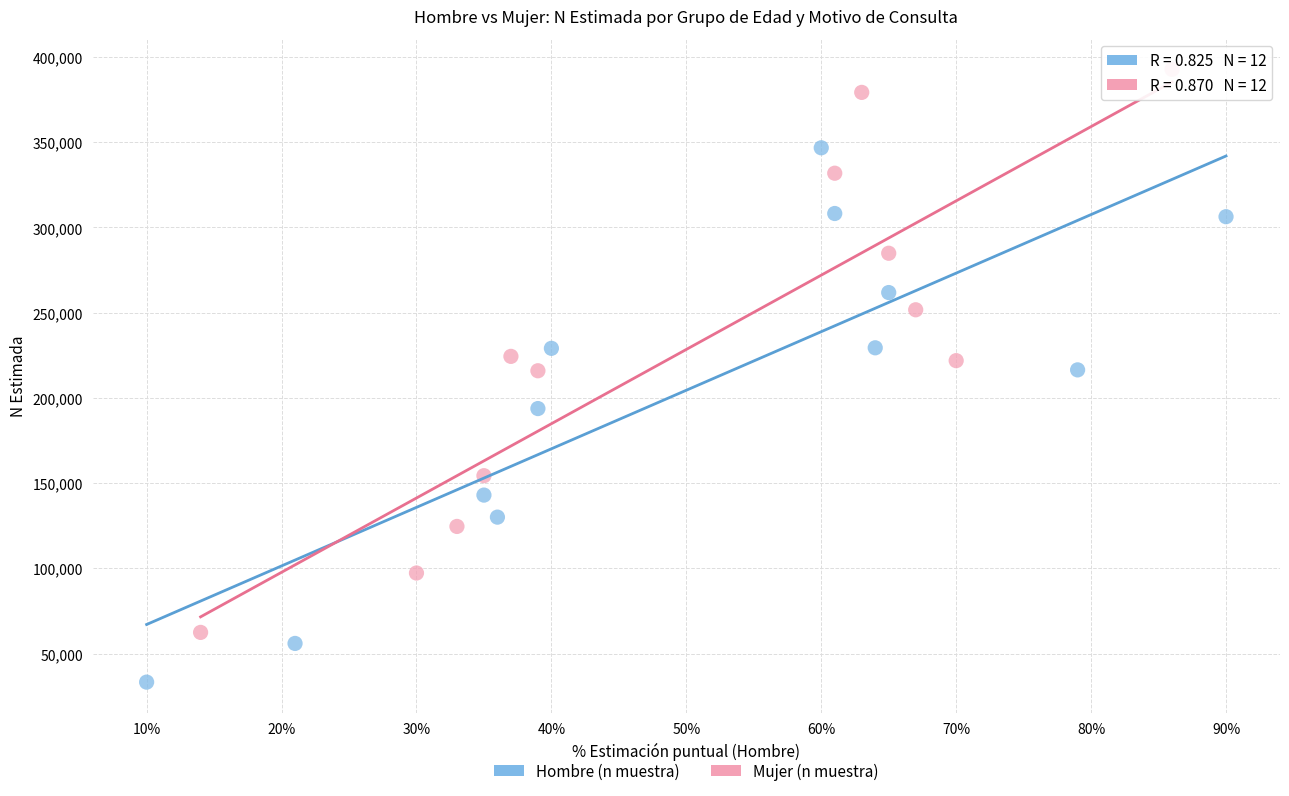

Which series has the widest spread of Y values?

Mujer (n muestra)